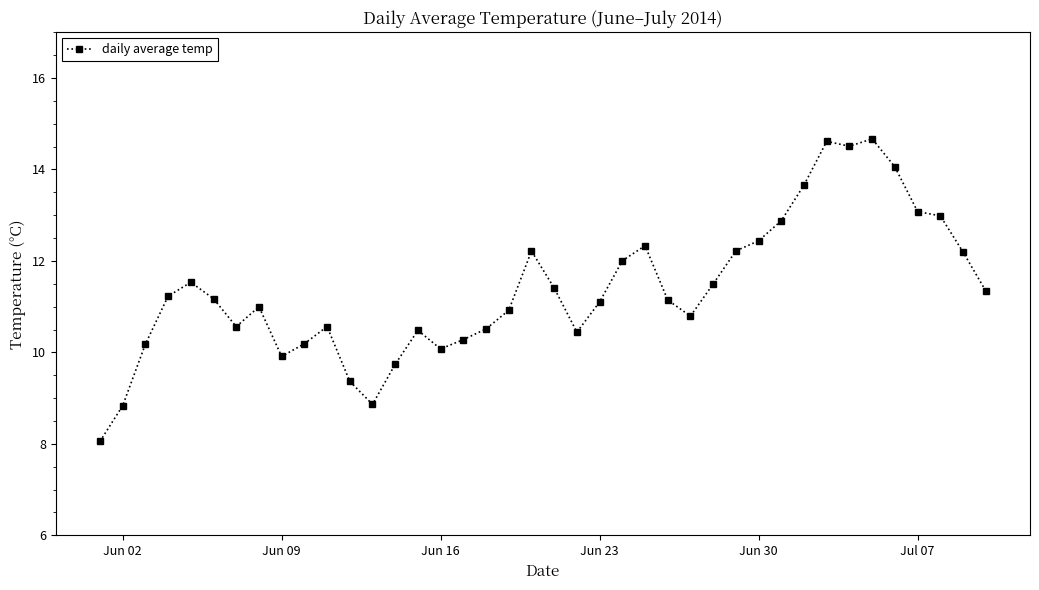

How many series are shown in this chart?

1